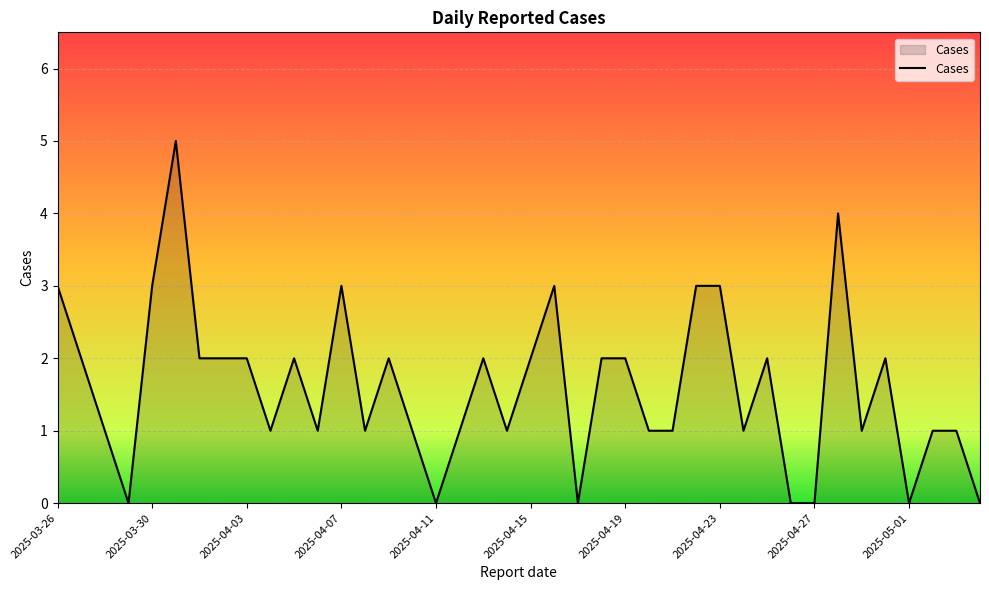

What is the greatest value displayed?

5